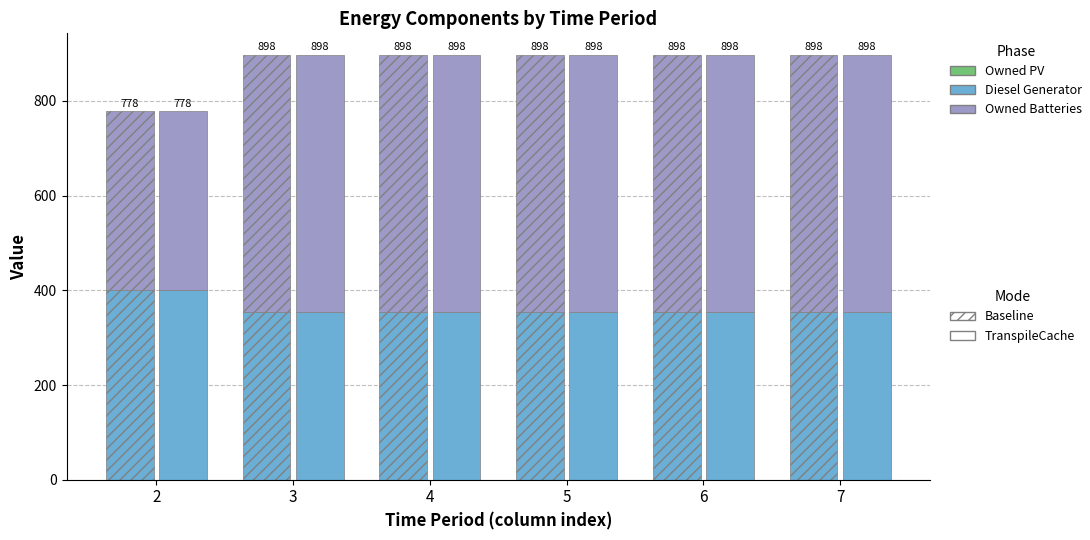

The Owned Batteries series shows 610 at 2. True or false?

False